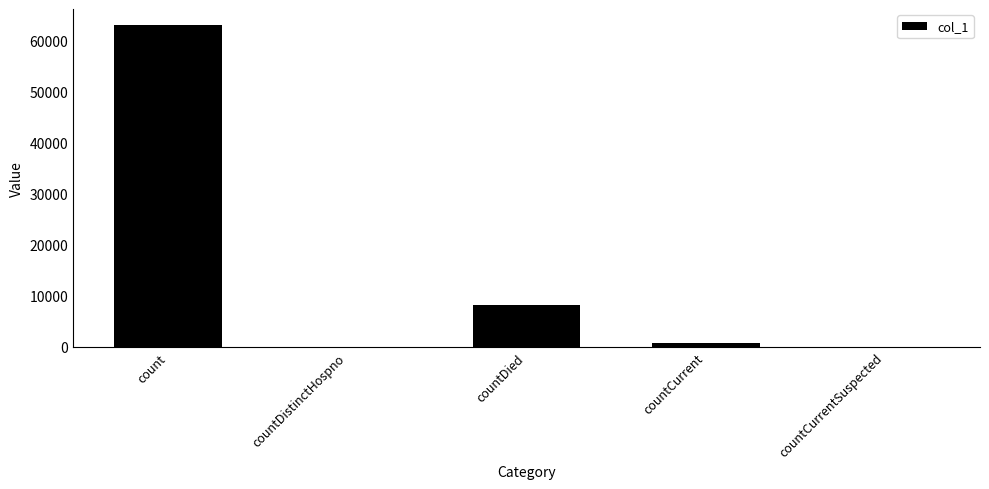

The value at countCurrent is 672. True or false?

True